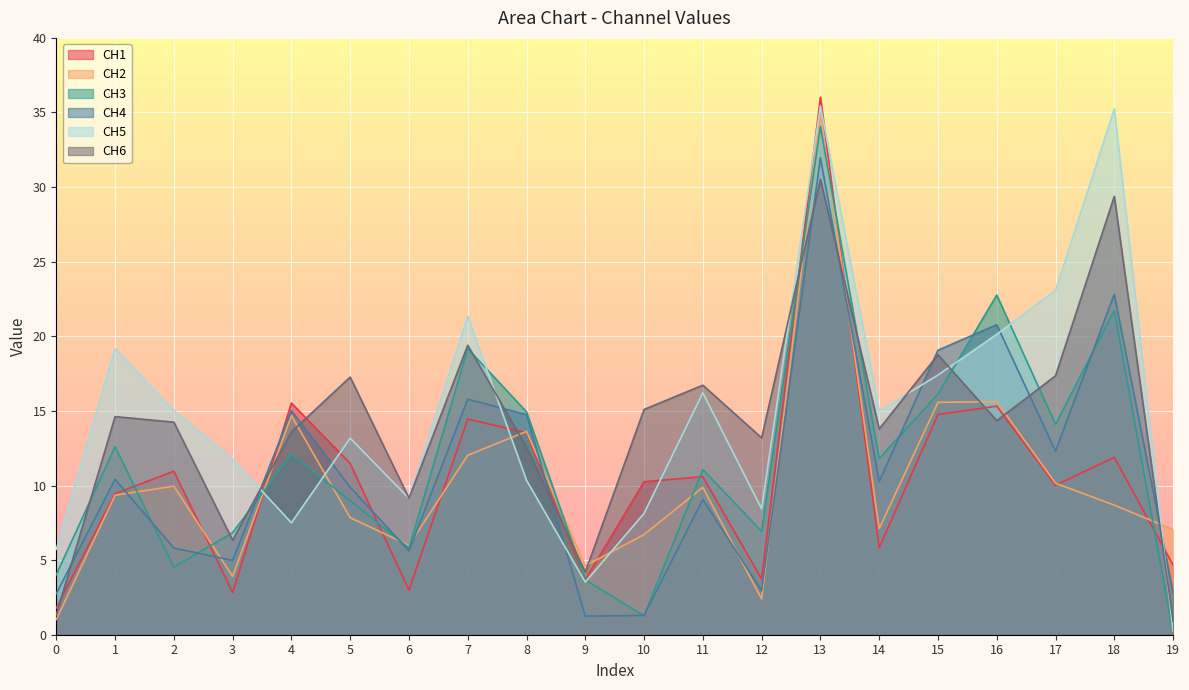

Is the value of CH1 at 2 greater than the value of CH4 at 1?

Yes